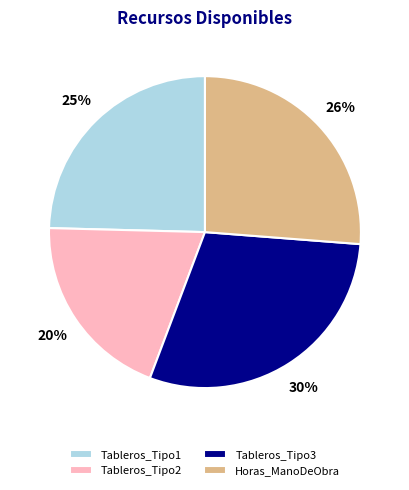

To the nearest percent, what is the difference between the Tableros_Tipo2 and Tableros_Tipo3 slice percentages?

10%